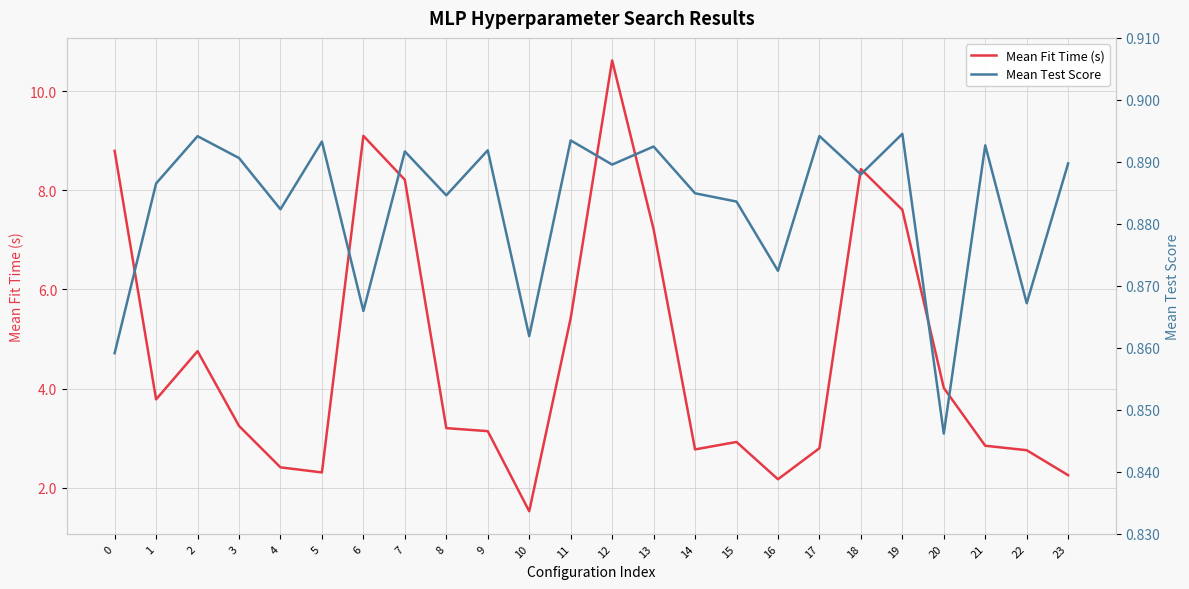

Is the value of Mean Test Score at 16 greater than the value of Mean Fit Time (s) at 1?

No